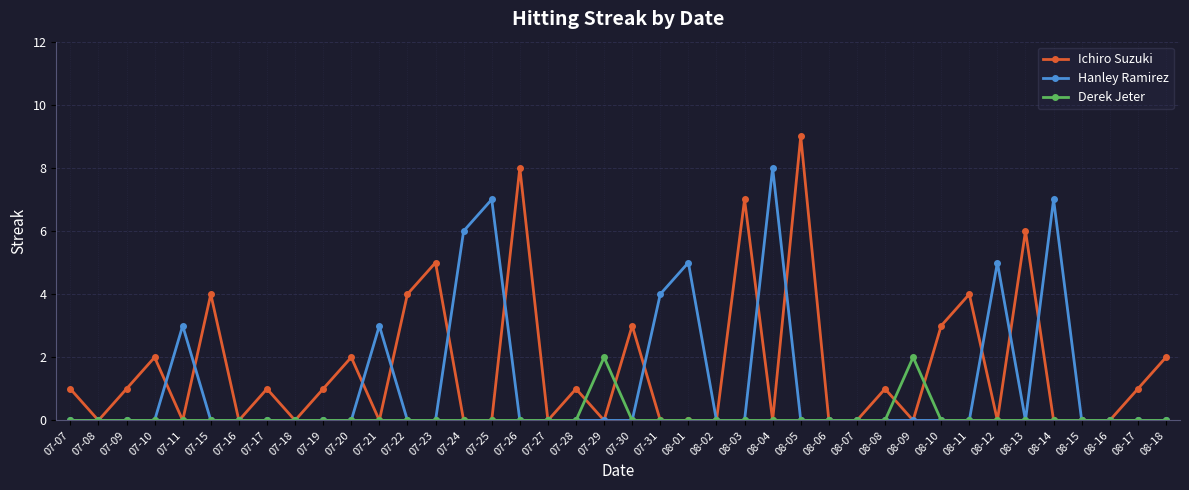

Rank the series by their maximum value, from highest to lowest.

Ichiro Suzuki, Hanley Ramirez, Derek Jeter